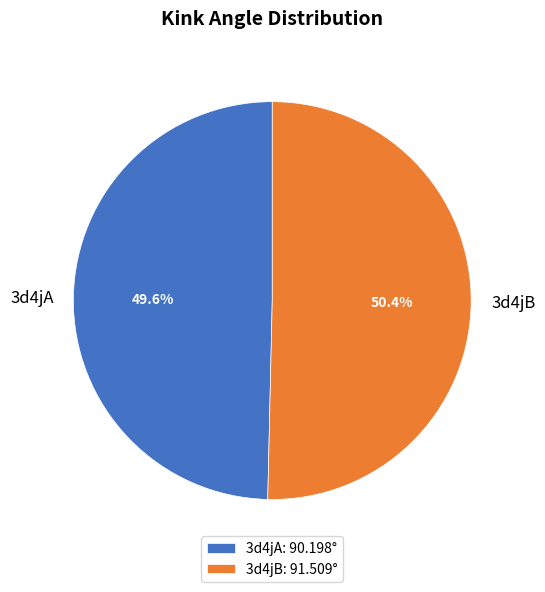

Combined, do 3d4jB and 3d4jA account for over 50%?

Yes